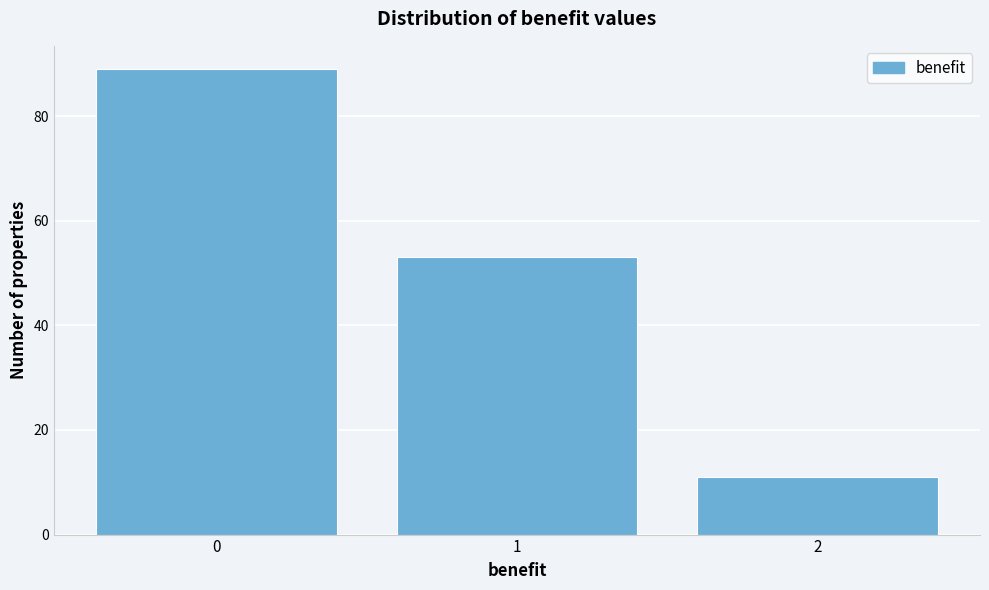

Reading left to right, extract all data points from this chart.

0=89	1=53	2=11